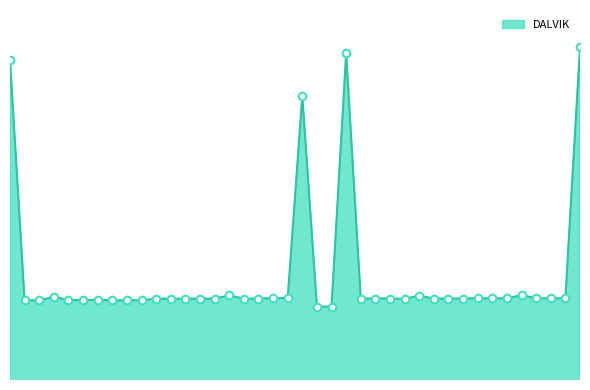

Is this an area chart (filled region under the line)?

Yes